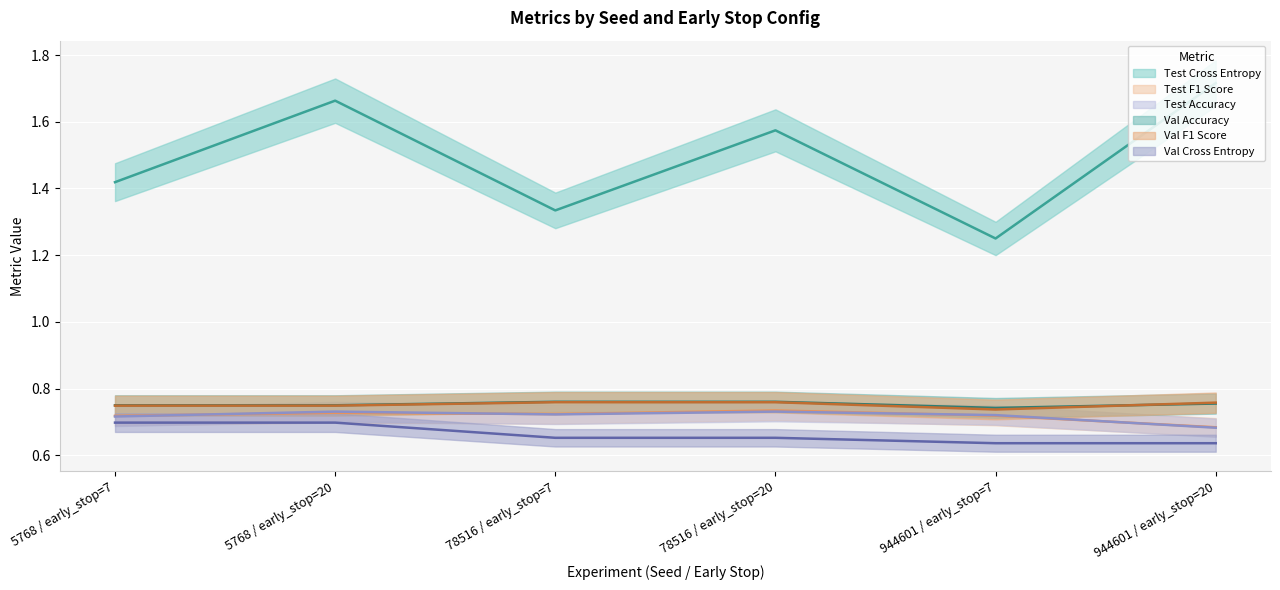

At 78516 / early_stop=20, list the series in order from smallest to largest.

Val Cross Entropy, Test Accuracy, Test F1 Score, Val F1 Score, Val Accuracy, Test Cross Entropy